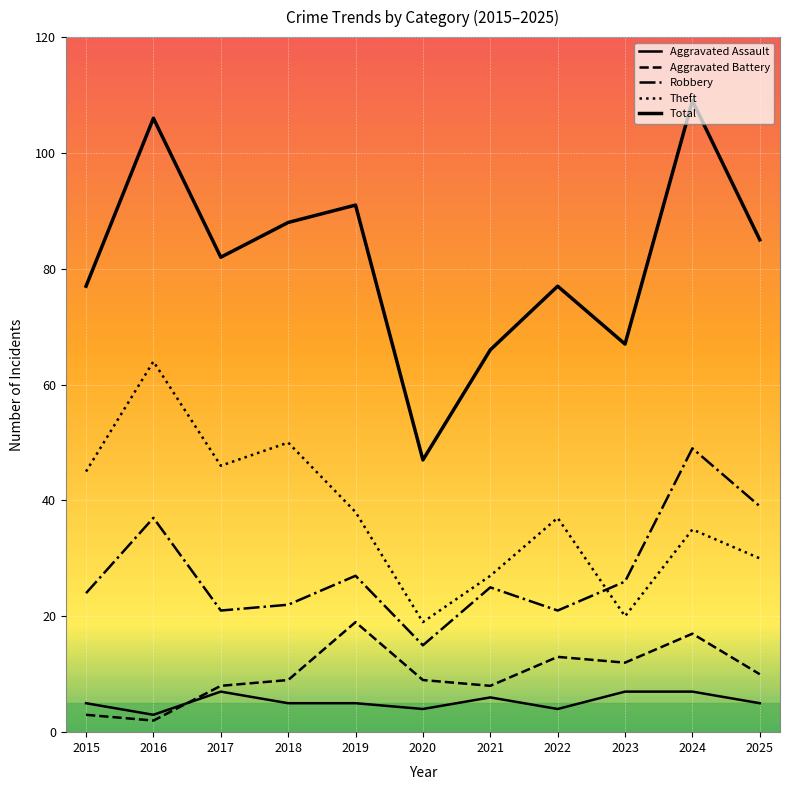

What value does the Total series have at 2016?

106